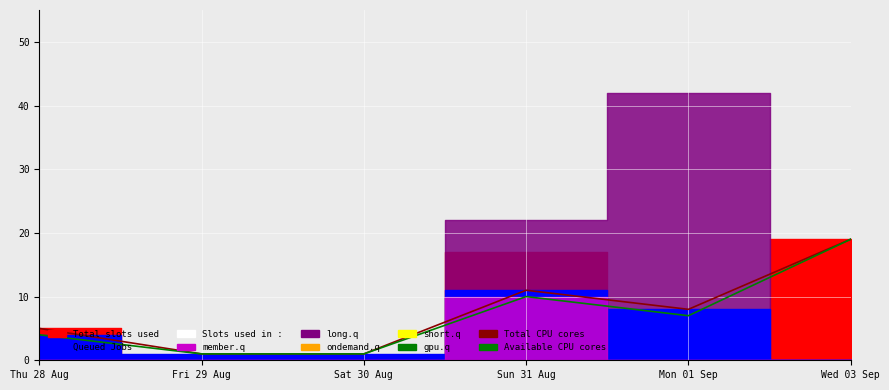

What is the value of the Available CPU cores point at the 3rd from the left?

1